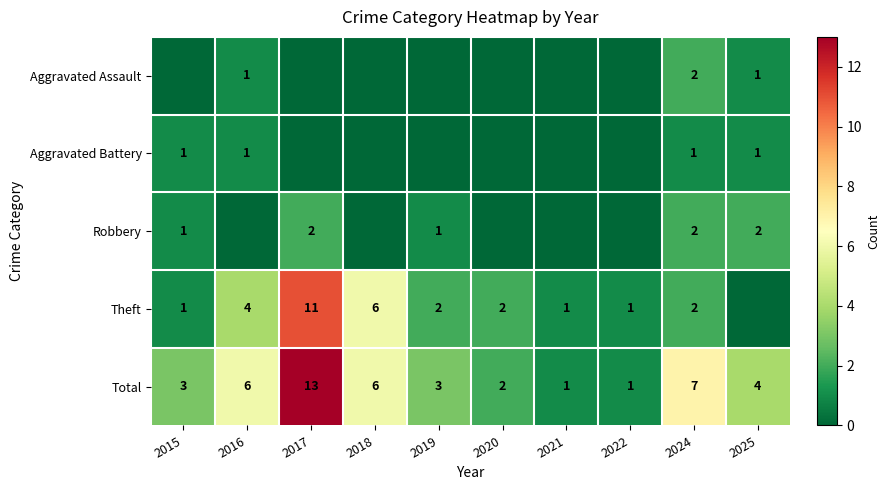

What is the maximum value shown in the chart?

13